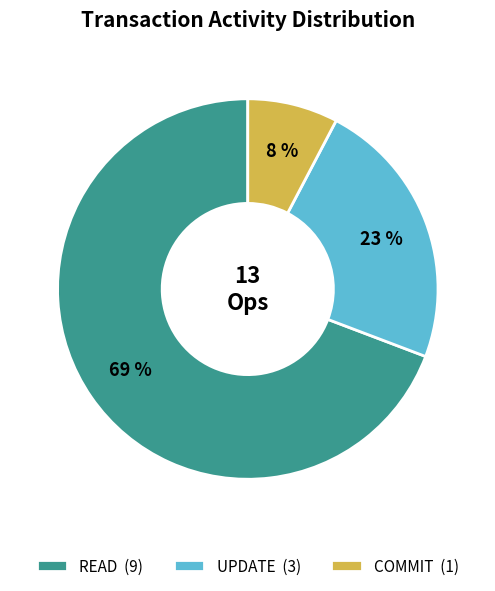

Combined, do COMMIT (1) and UPDATE (3) account for over 50%?

No